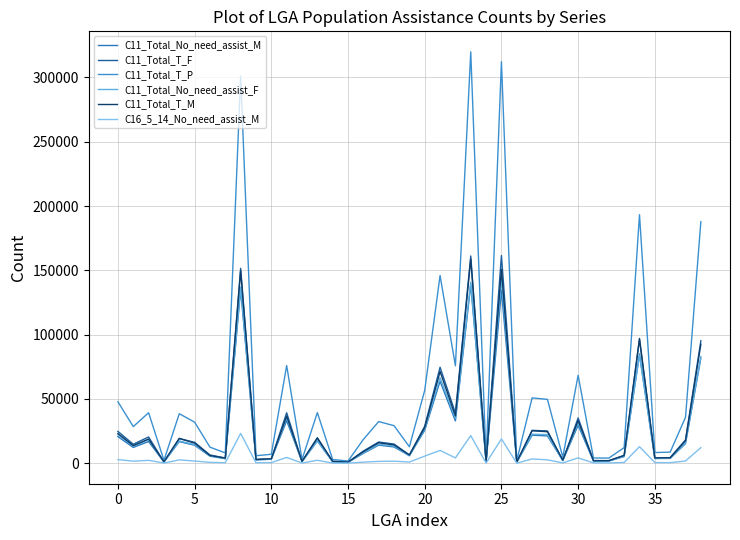

Where does the C11_Total_No_need_assist_F series first go above 13386?

0